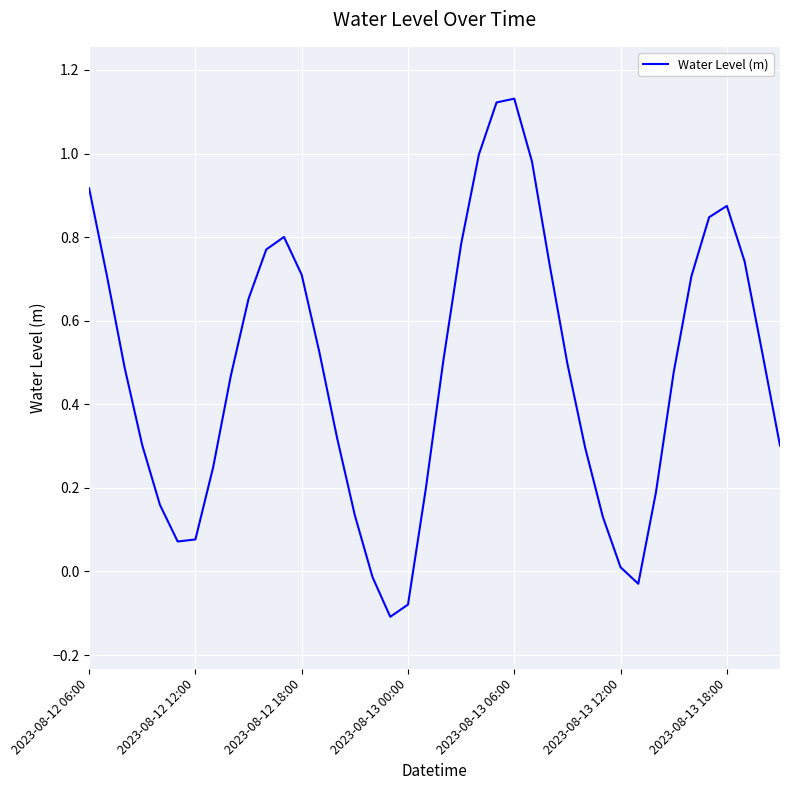

What is the difference between the maximum and minimum values?

1.2